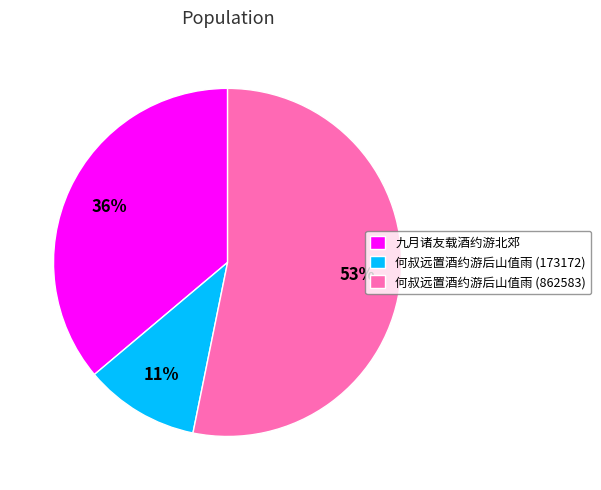

Rank the categories by value from lowest to highest.

何叔远置酒约游后山值雨 (173172), 九月诸友载酒约游北郊, 何叔远置酒约游后山值雨 (862583)